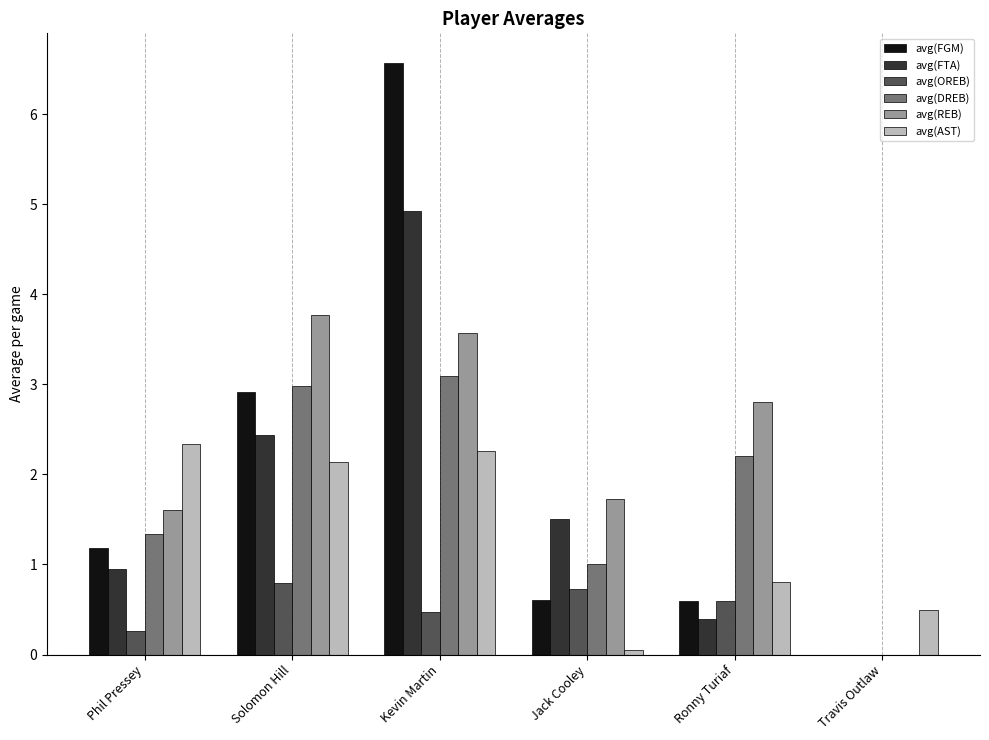

How many series are shown in this chart?

6